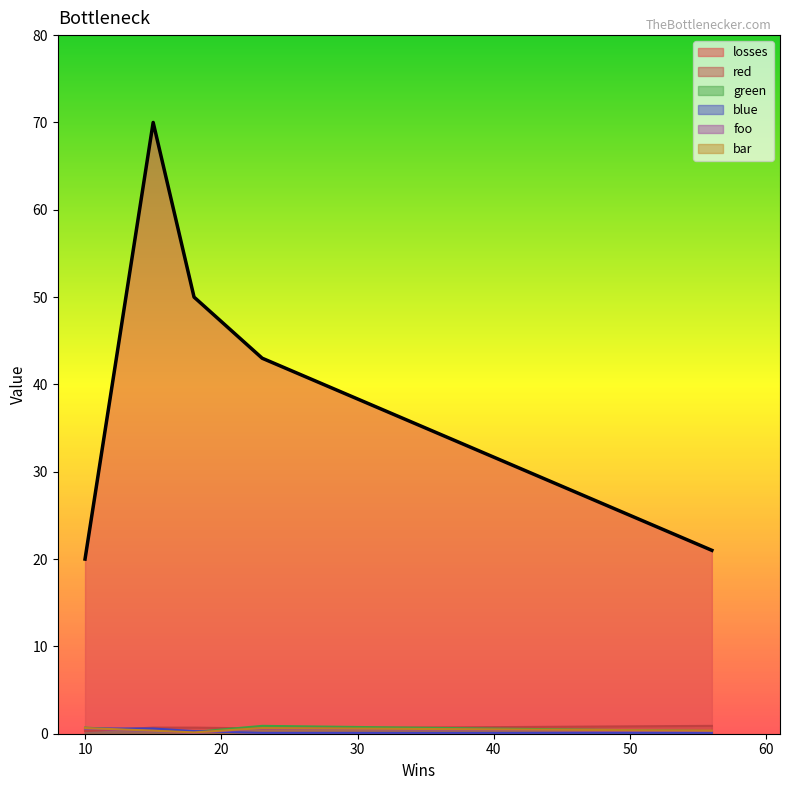

What is the label of the 5th point from the left?

56